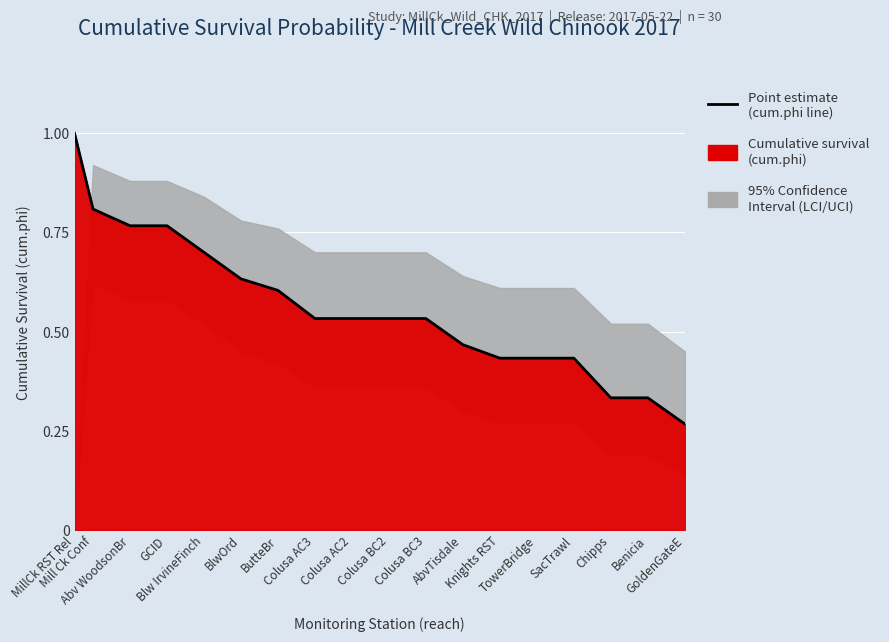

Count the number of categories in the chart.

18